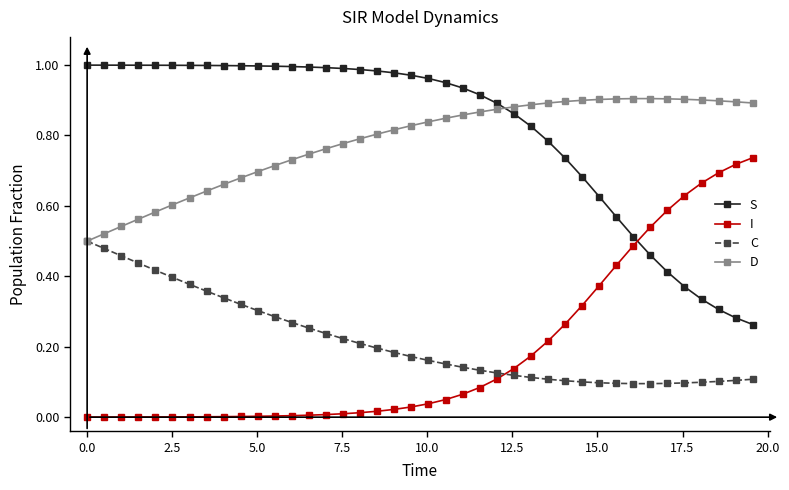

True or false: S and C intersect in this chart.

False